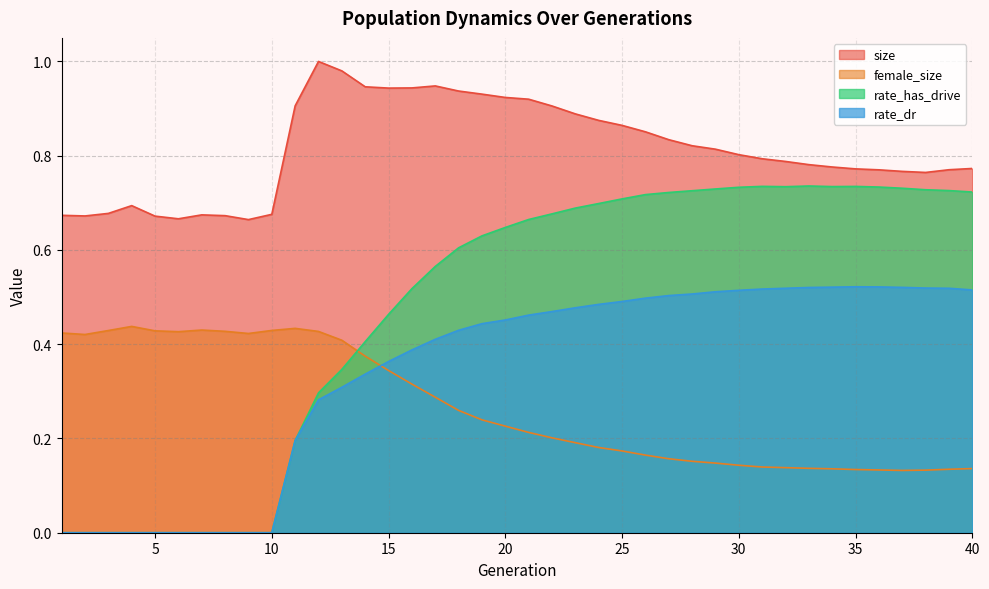

What is the value of the female_size point at the 5th from the left?

0.4